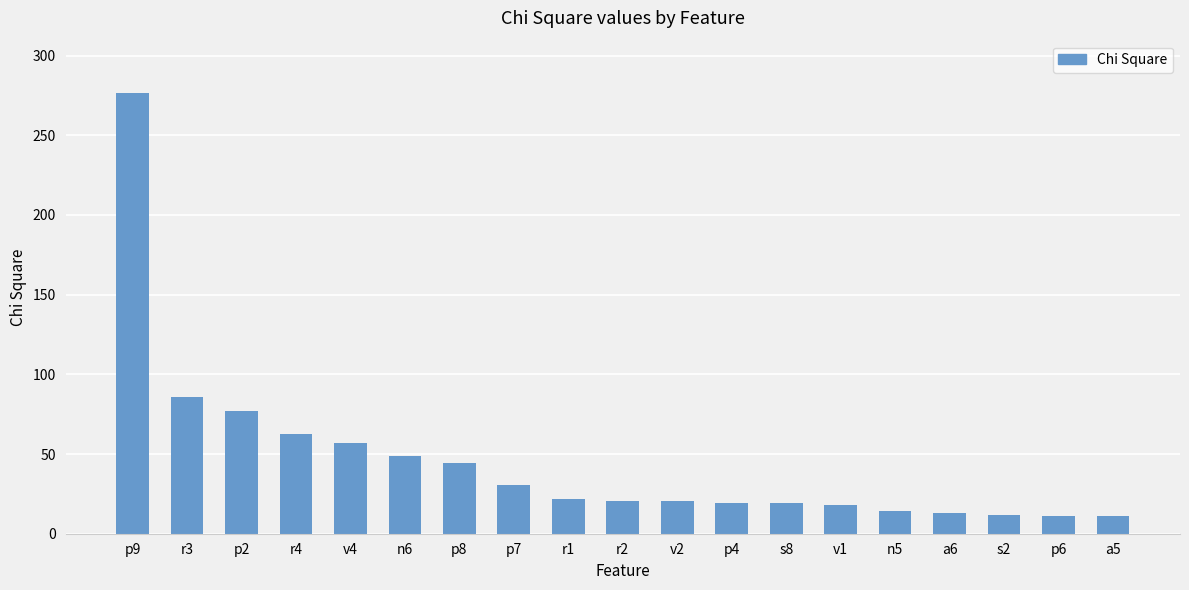

What position from the left is v4?

5